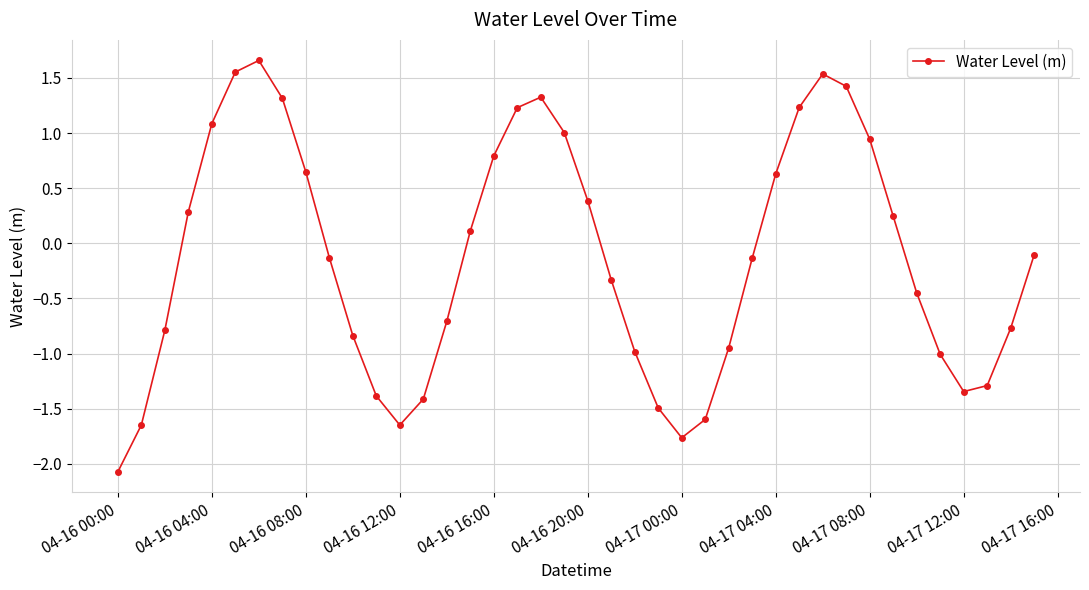

How many interior local peaks (higher than both neighbors) does the data have?

3